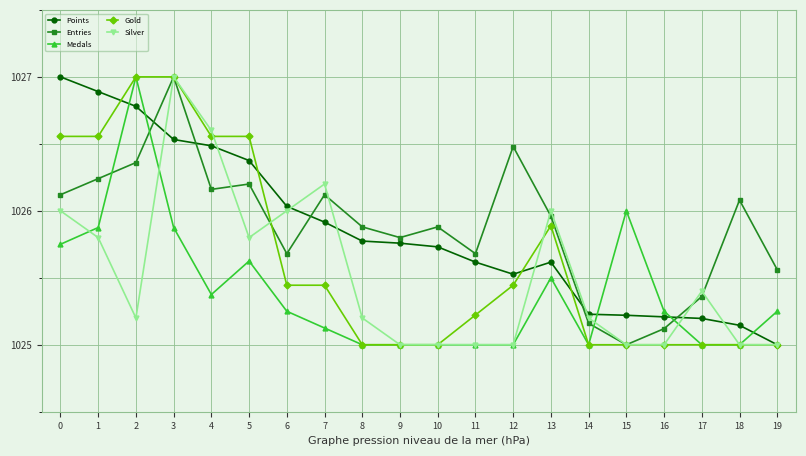

Which series ends up on top after the final intersection of Medals and Points?

Medals